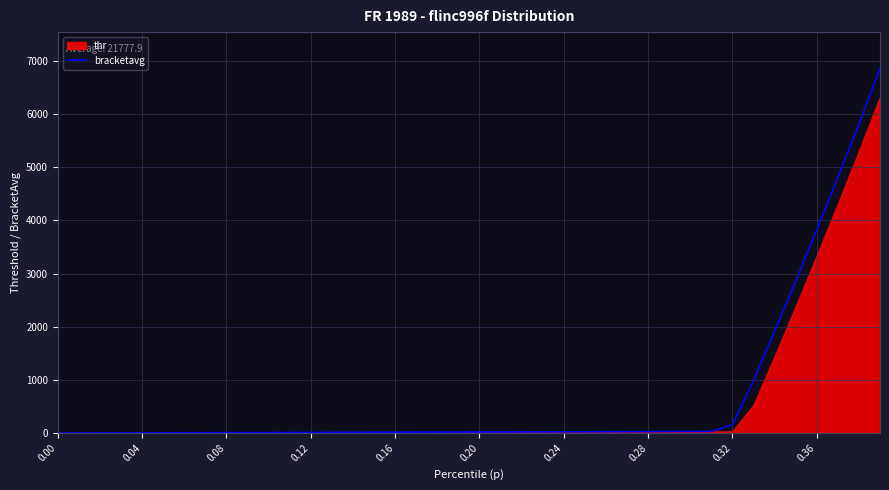

What is the greatest value displayed?

6853.2